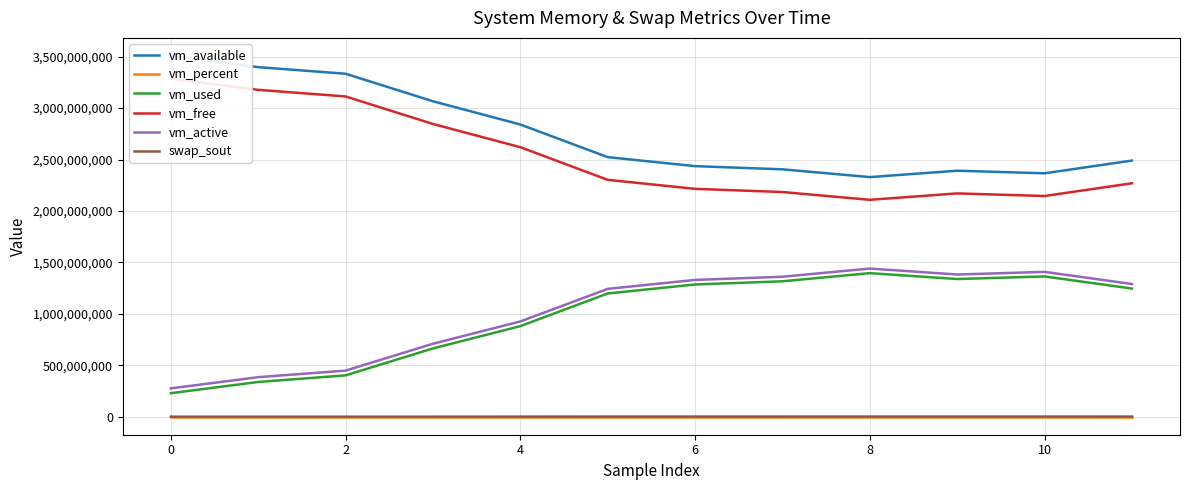

How many interior local peaks does the swap_sout series have?

2